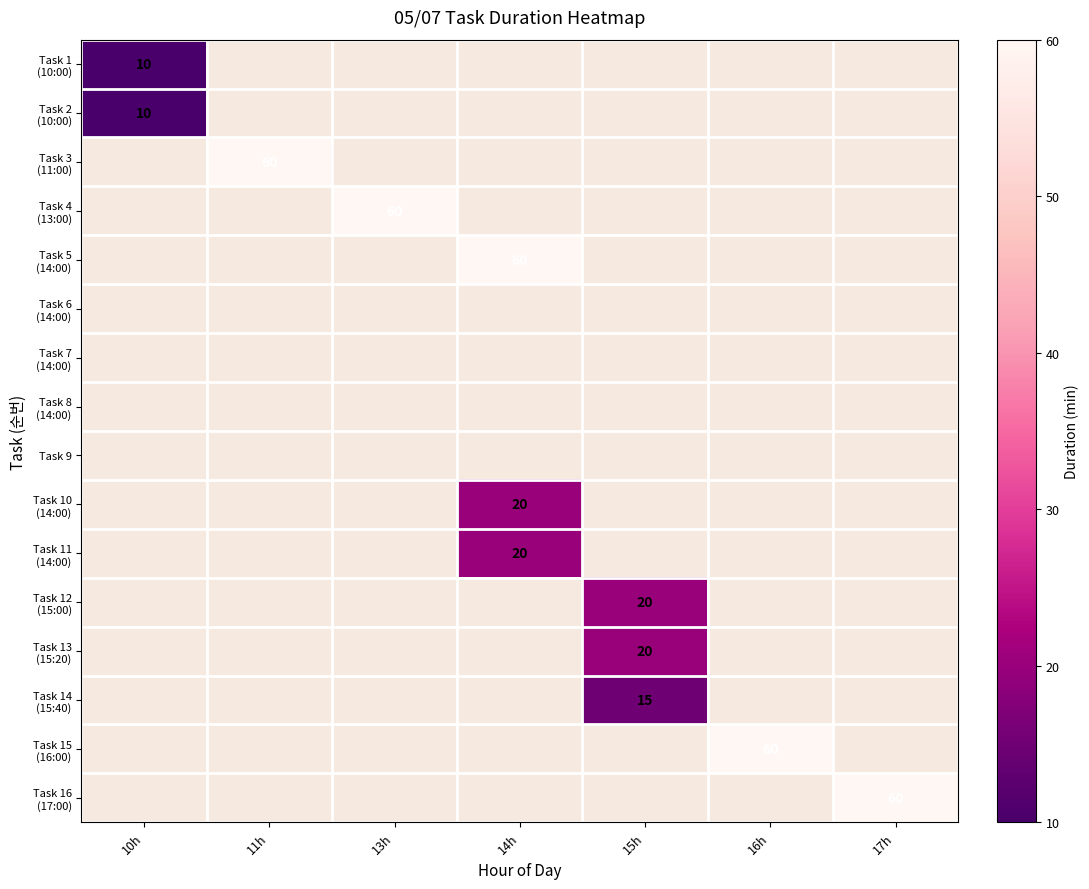

Which has a higher value, 13h or 17h?

17h